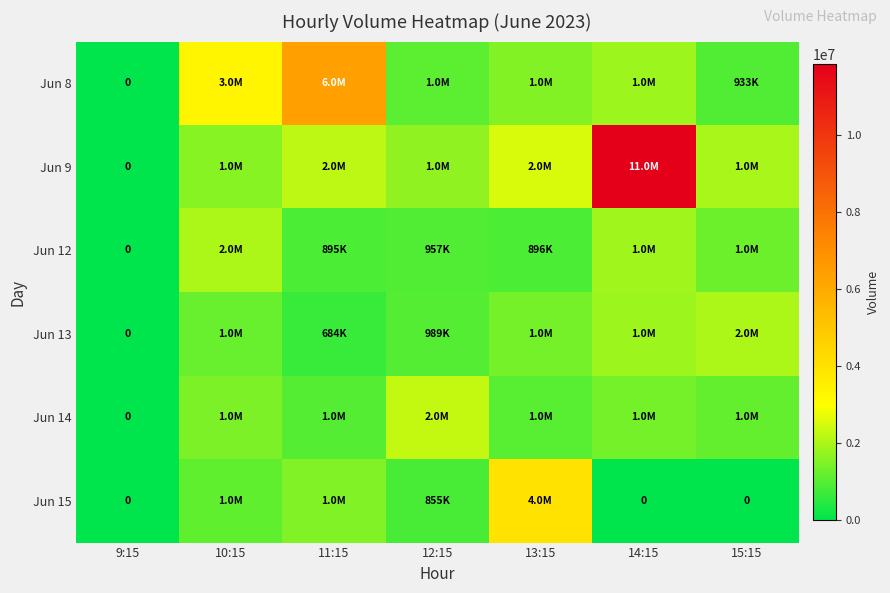

What is the difference between the highest and lowest values at 14:15?

11854781